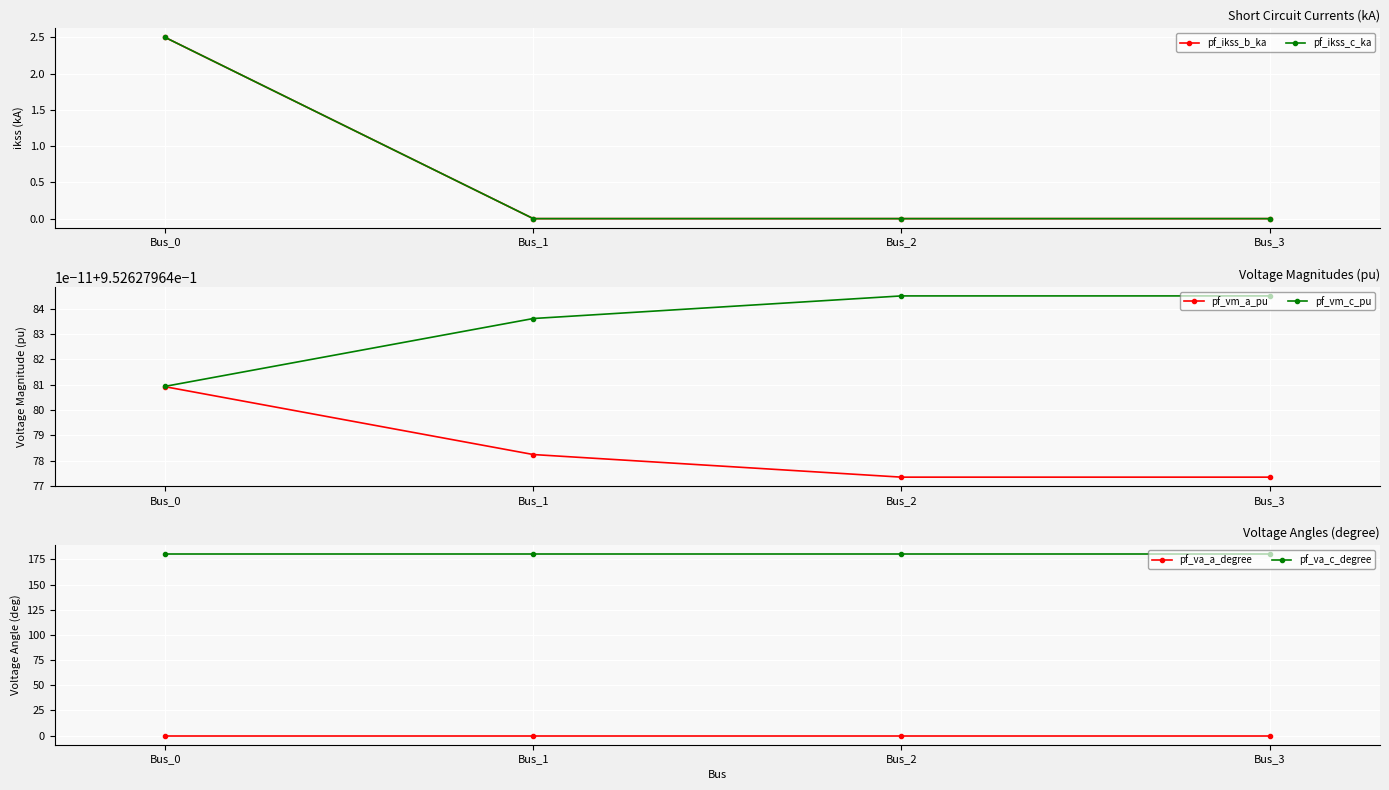

Reading right to left, list all the values displayed in this chart.

pf_ikss_b_ka: 0.0	0.0	0.0	2.5
pf_ikss_c_ka: 0.0	0.0	0.0	2.5
pf_vm_a_pu: 1.0	1.0	1.0	1.0
pf_vm_c_pu: 1.0	1.0	1.0	1.0
pf_va_a_degree: 0.0	0.0	0.0	-0.0
pf_va_c_degree: 180.0	180.0	180.0	180.0